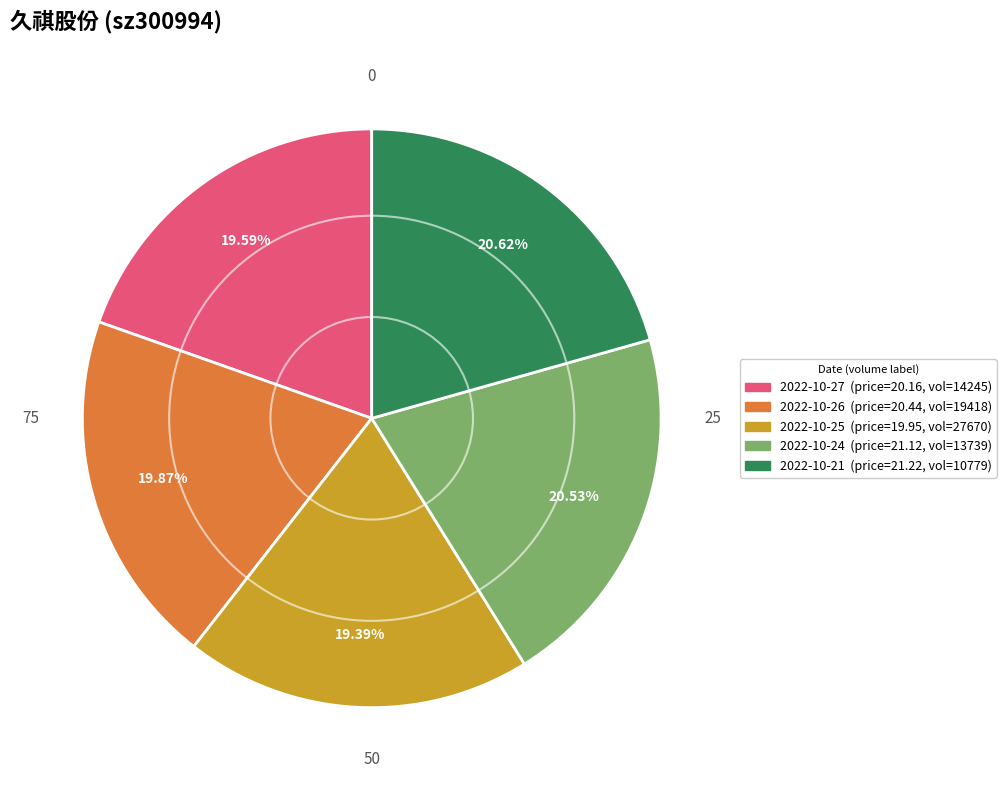

Is there any slice that represents more than half of the pie?

No